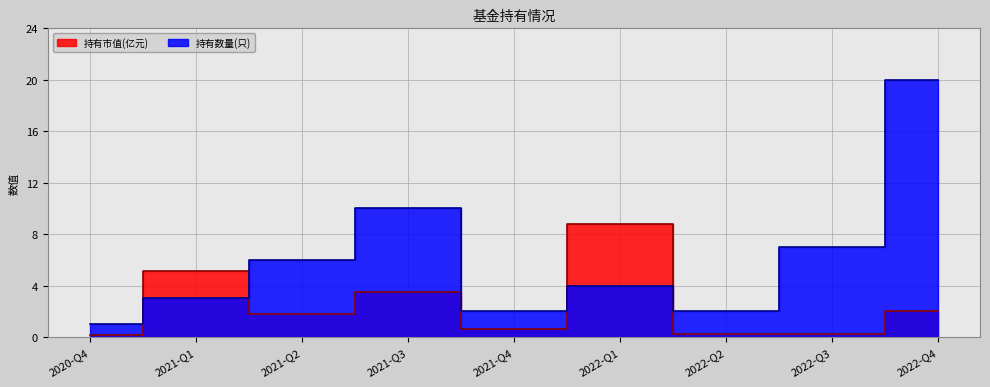

List the series in order of their peak value, lowest first.

持有市值(亿元), 持有数量(只)